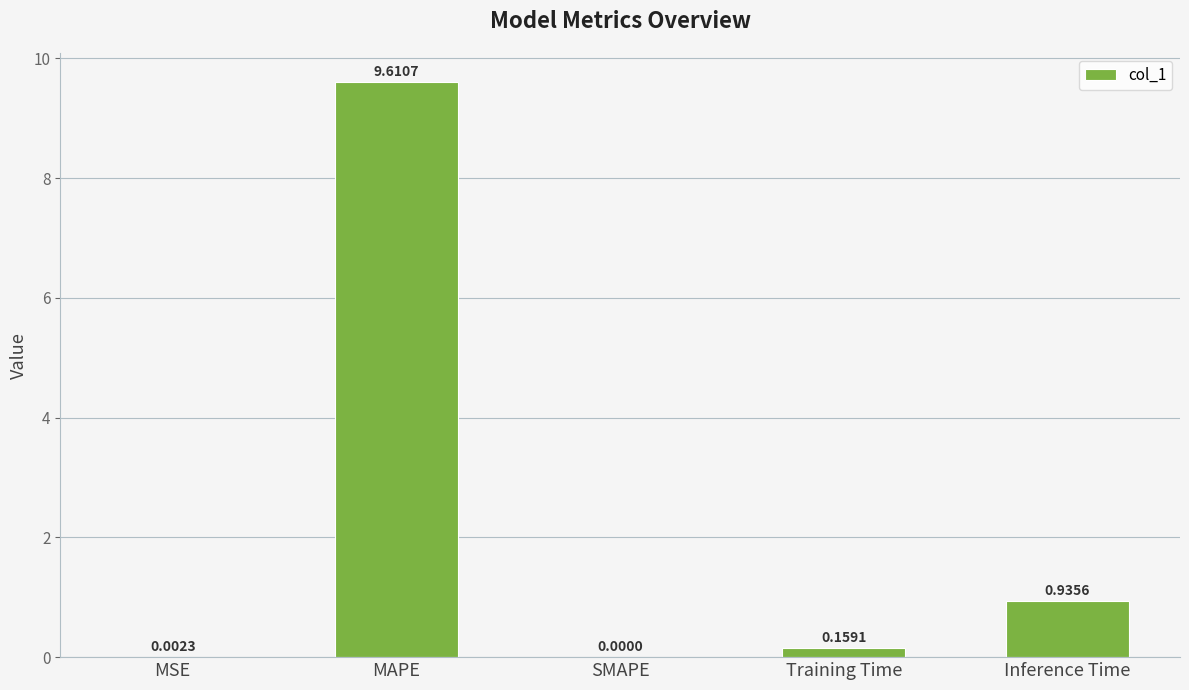

Where is the data nearest to the value 4?

Inference Time